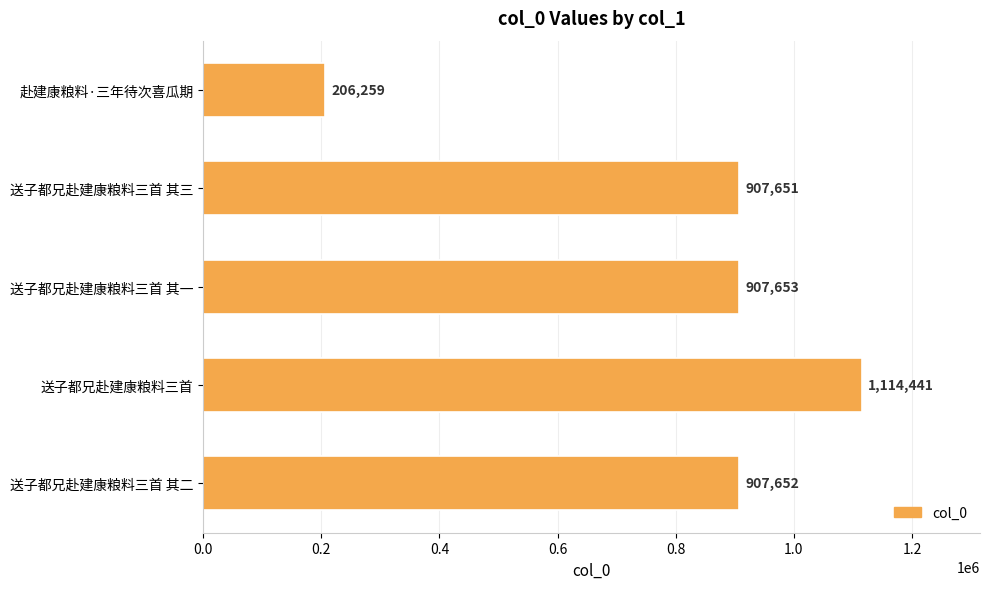

What is the label of the 2nd bar from the top?

送子都兄赴建康粮料三首 其三